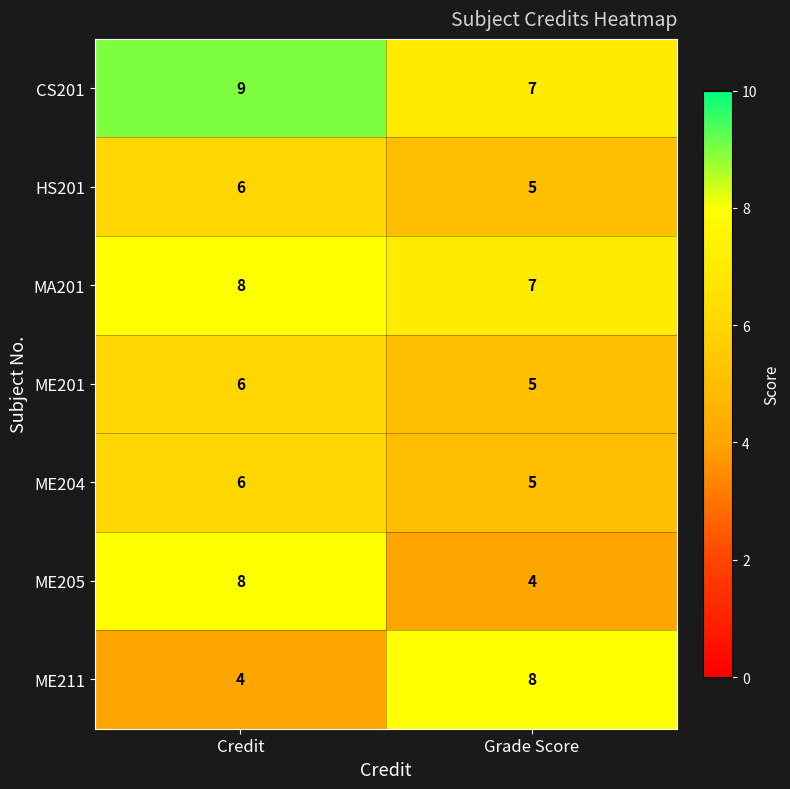

Which category has the highest value across all series?

Credit